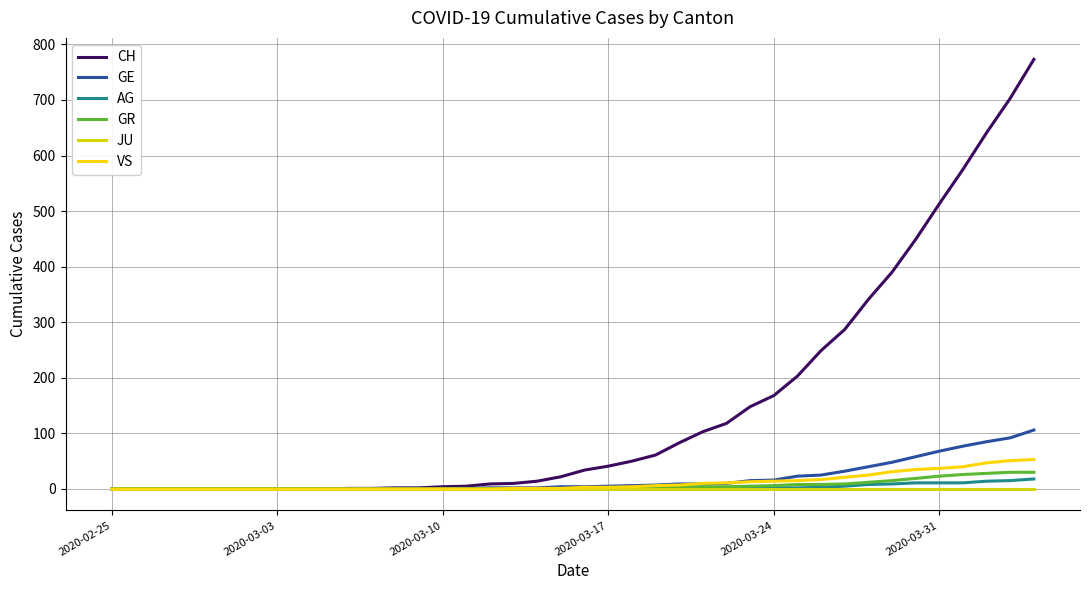

What is the maximum value shown in the chart?

773